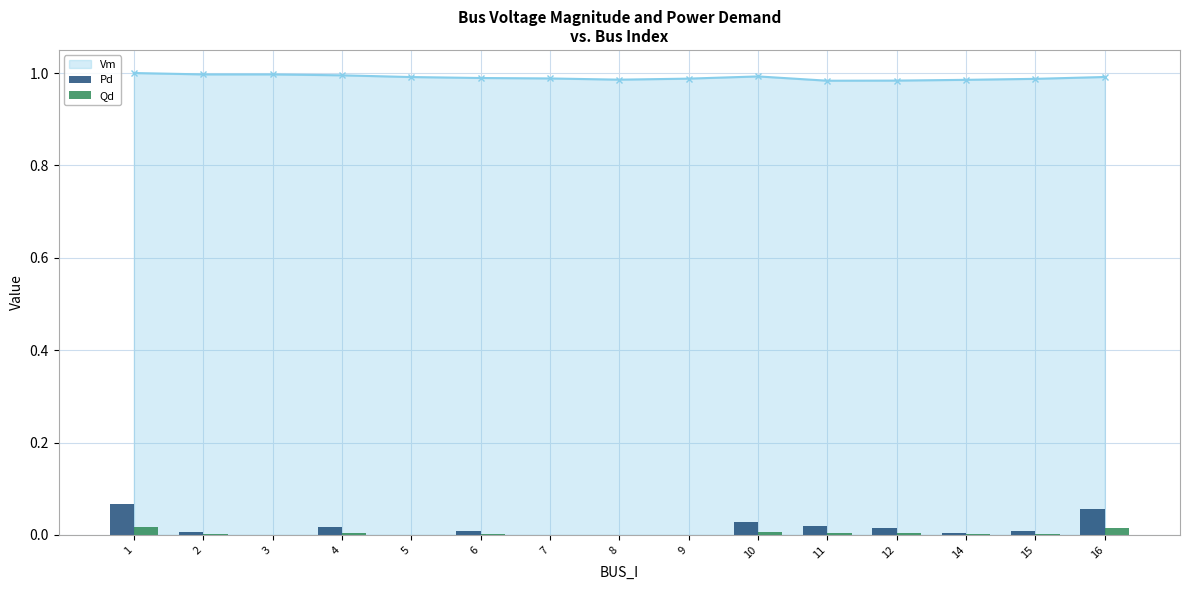

How many bars are there in each group?

2